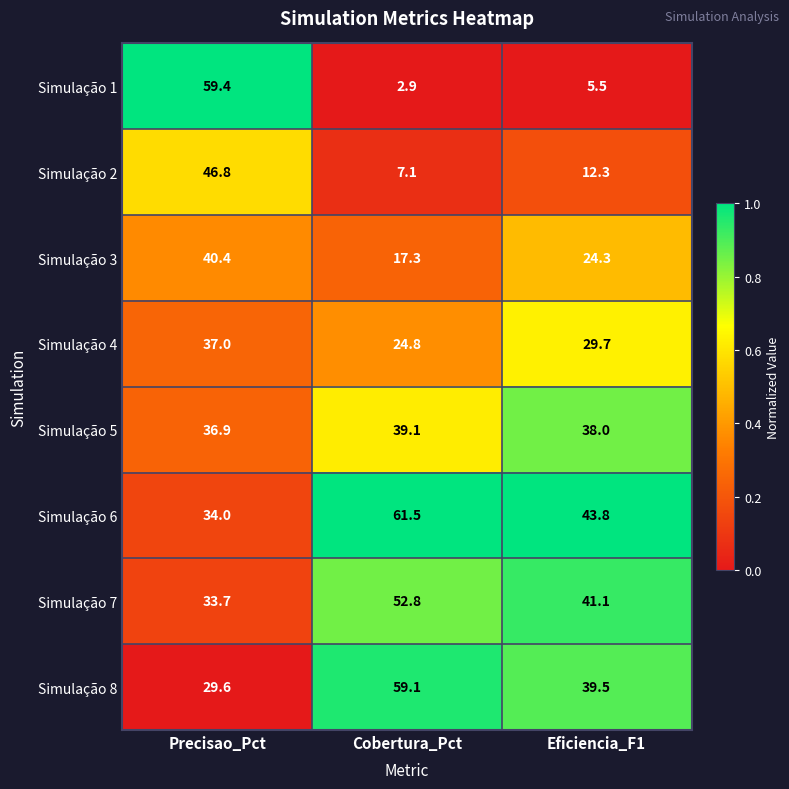

Which category has the highest value across all series?

Cobertura_Pct